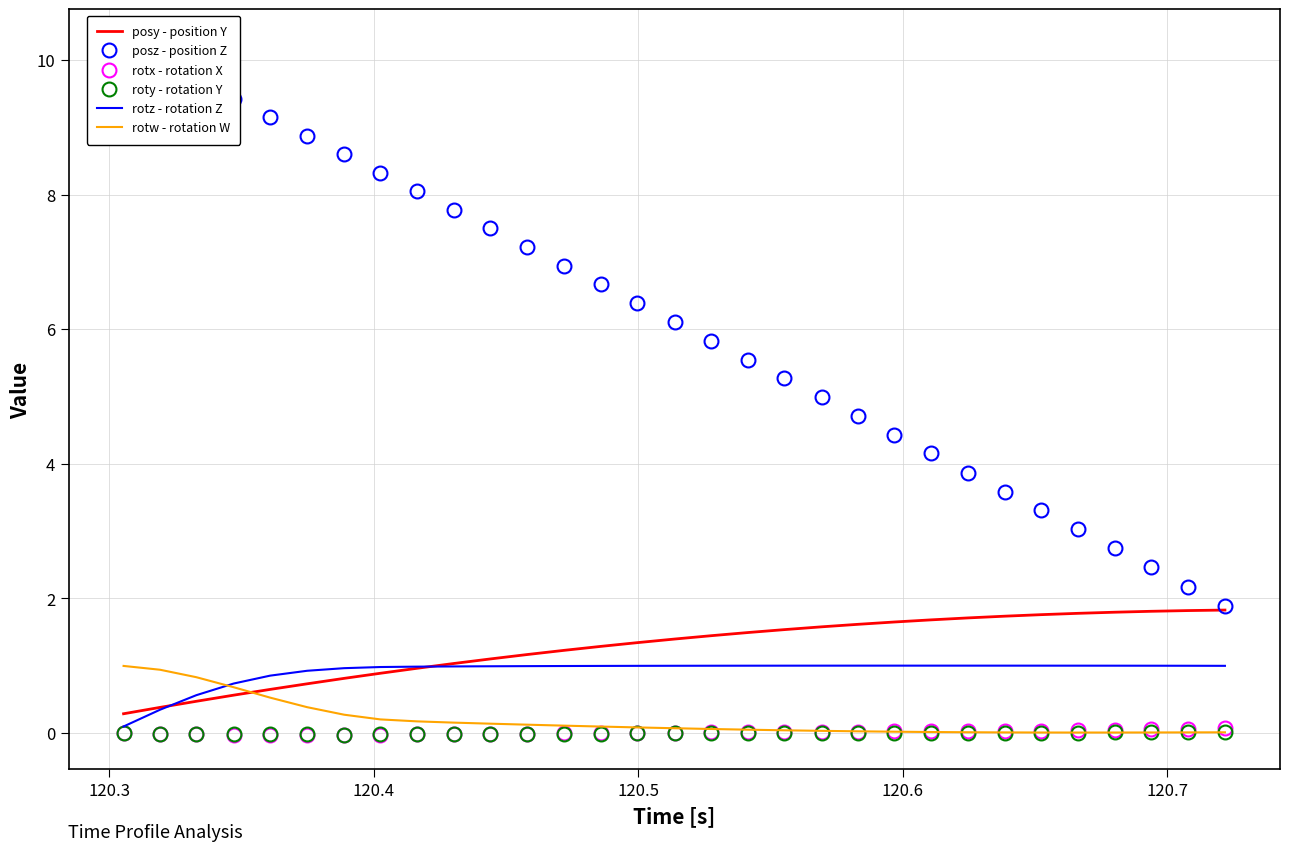

In roty - rotation Y, how many points are lower than both neighbors (excluding endpoints)?

1